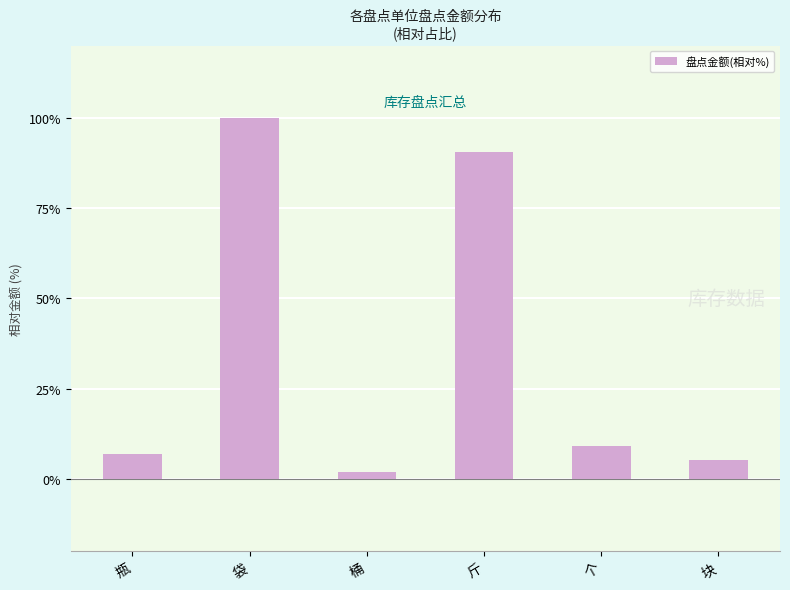

At which label does the data first exceed 9?

袋